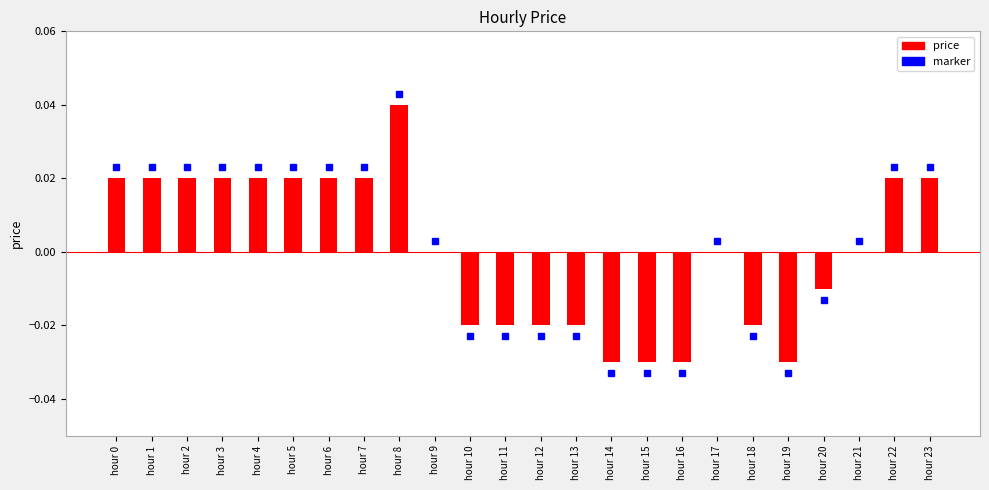

Which has a higher value, hour 18 or hour 20?

hour 20